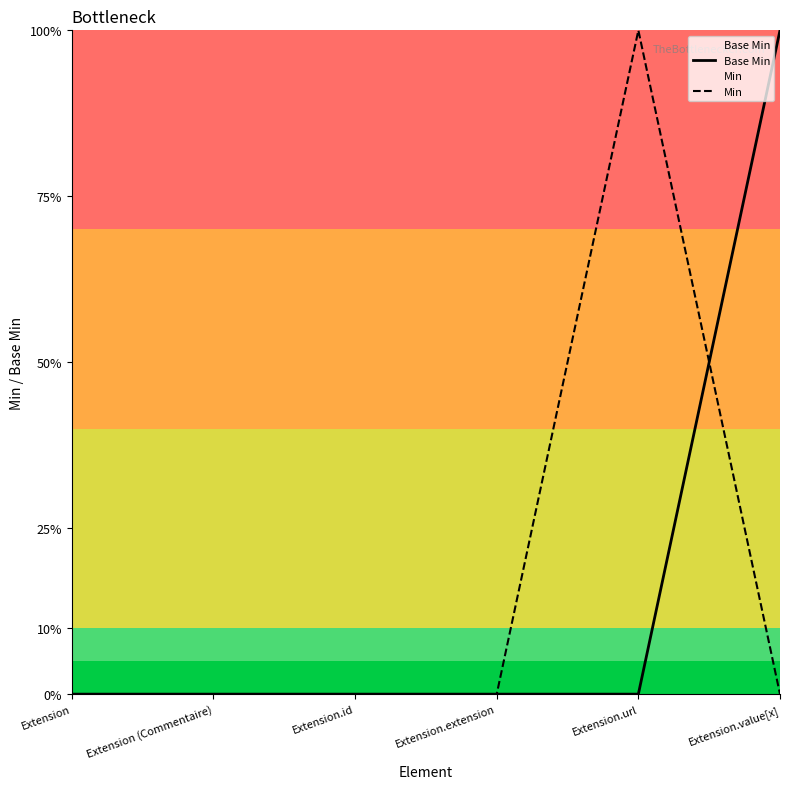

Rank the series at Extension.extension from lowest to highest value.

Base Min, Min